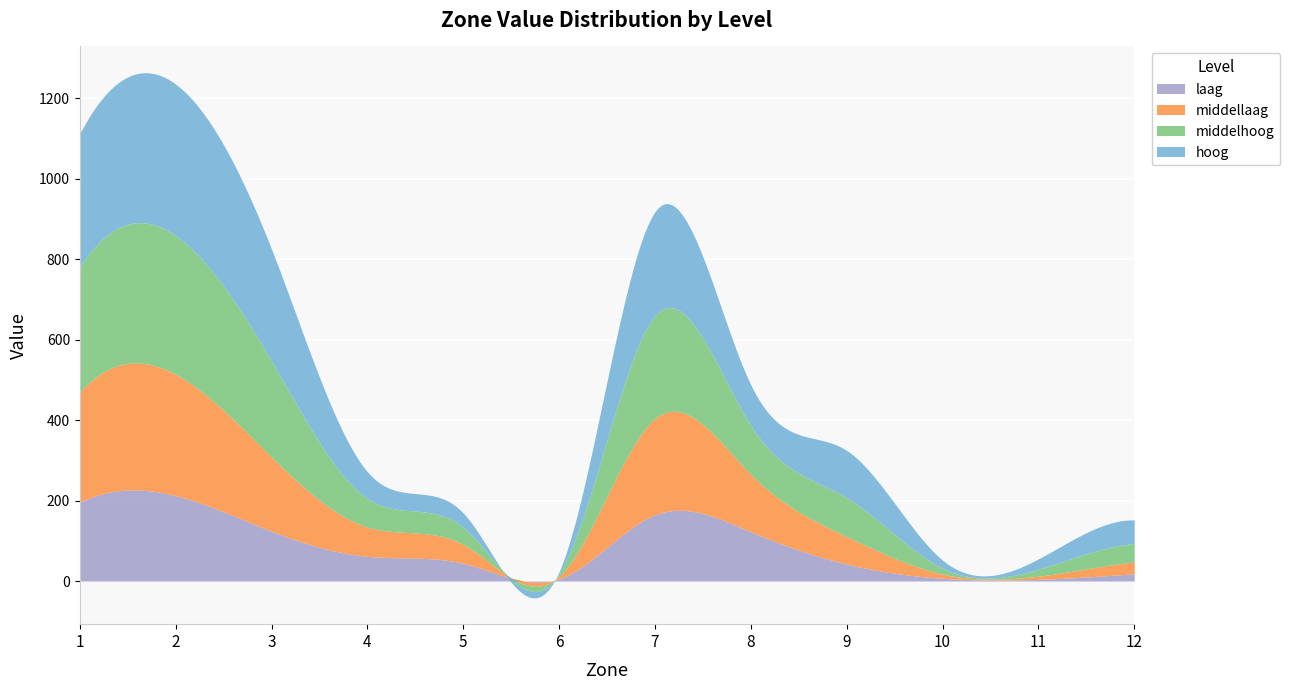

Rank the categories by hoog value from highest to lowest.

2, 1, 3, 7, 9, 8, 4, 12, 5, 11, 10, 6